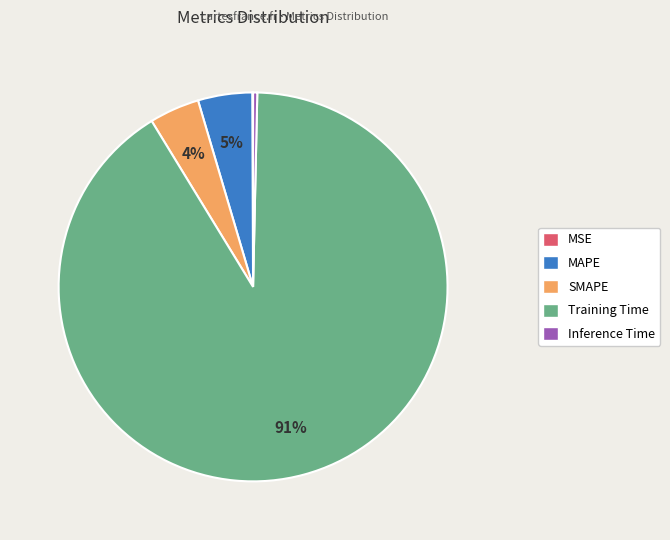

Which slice represents more than half of the pie?

Training Time